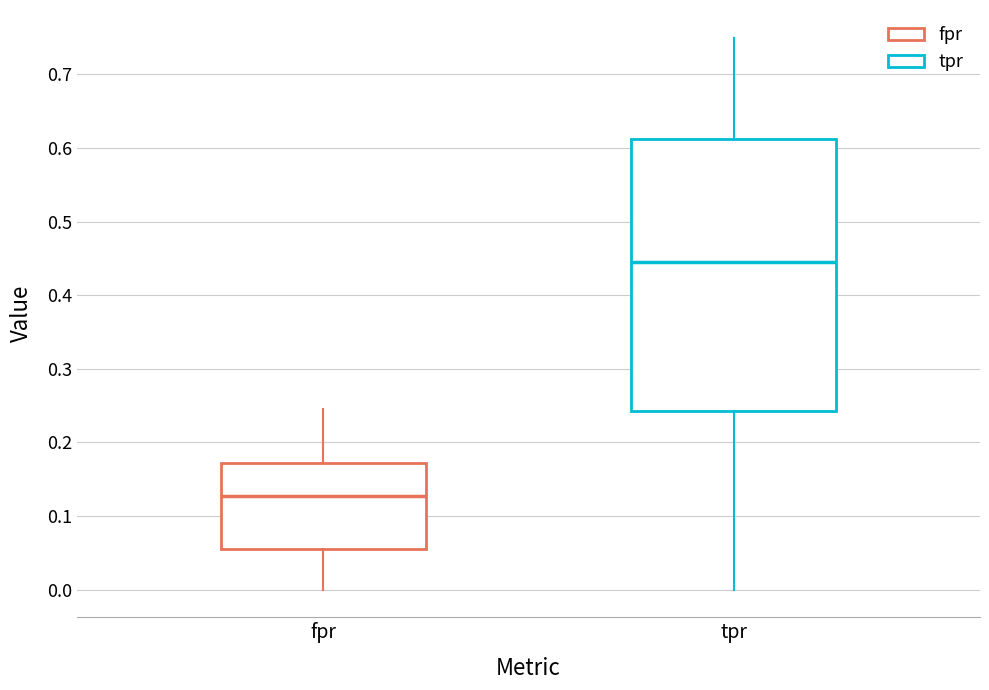

Reading left to right, transcribe this box plot: for each box, give where its median line is, the range the box spans, and where its two whiskers end, as read against the y-axis. The values are not printed on the chart, so give them approximately, as read against the axis.

fpr: median 0.13, box 0.05 to 0.17, whiskers 0.00 to 0.25
tpr: median 0.45, box 0.24 to 0.61, whiskers 0.00 to 0.75